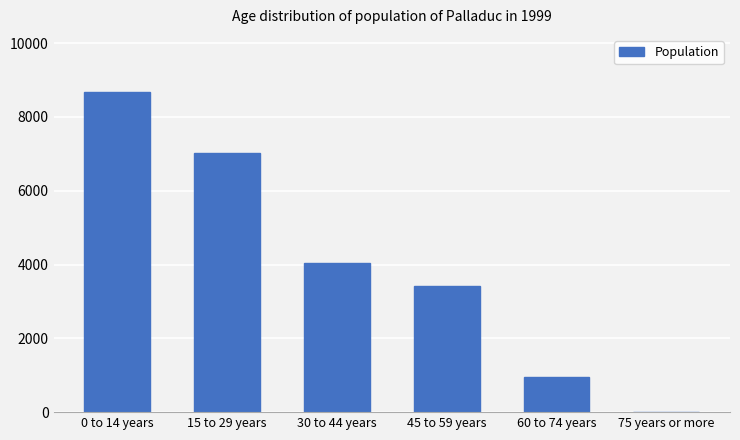

What is the maximum value shown in the chart?

8664